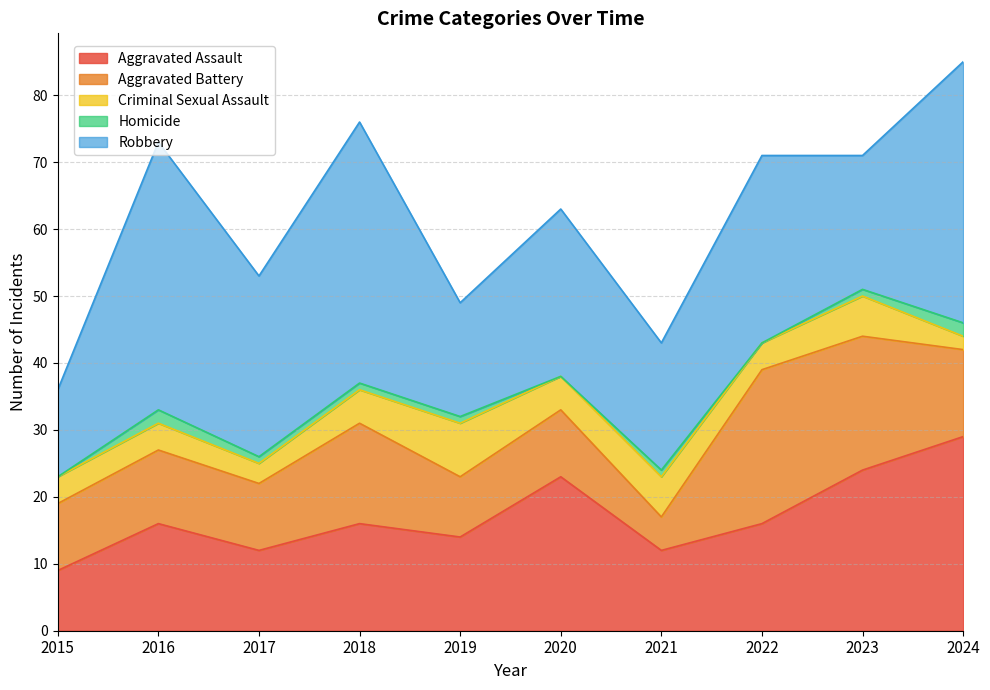

At which label does Criminal Sexual Assault first exceed 5?

2019